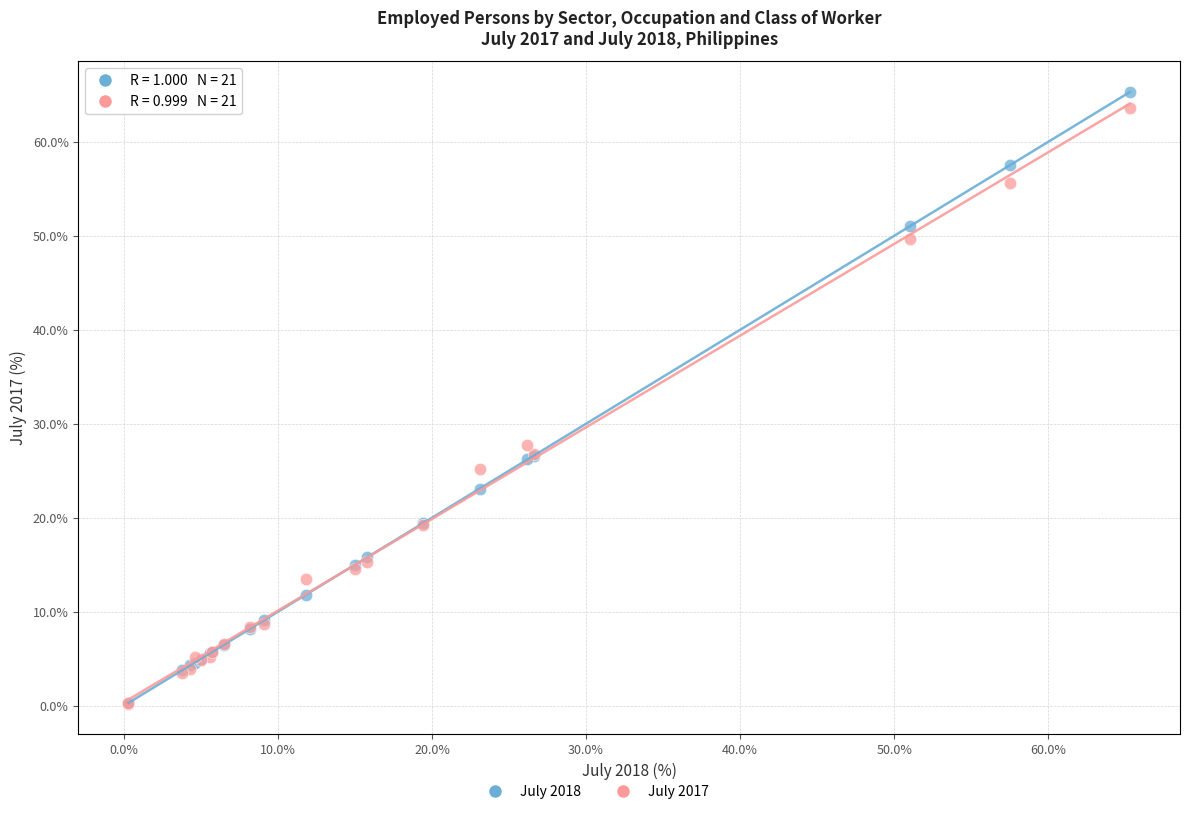

Across all series, what Y value is closest to 32?

27.7